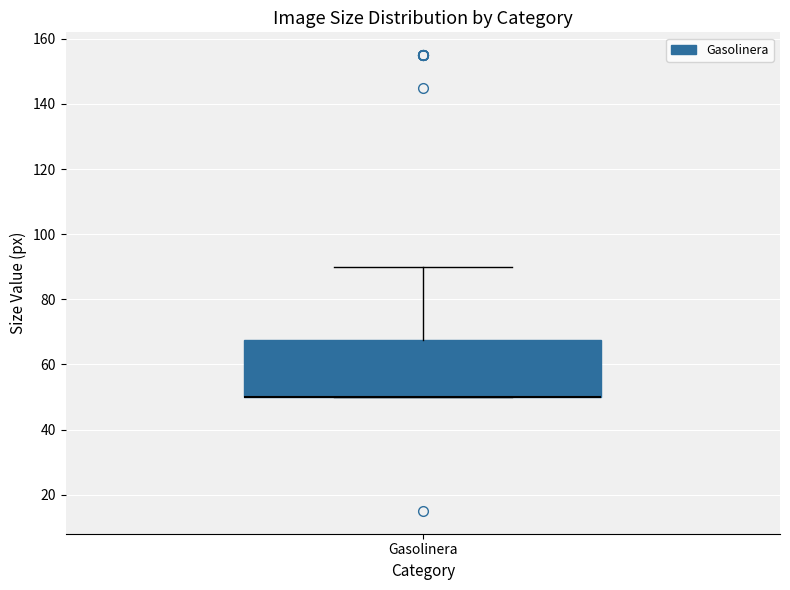

Read this box plot against the y-axis: the position of the median line, the range covered by the box, and the ends of both whiskers. The values are not printed on the chart, so give them approximately, as read against the axis.

median 50 (drawn on the box's lower edge), box 50 to 68, whiskers 50 to 90